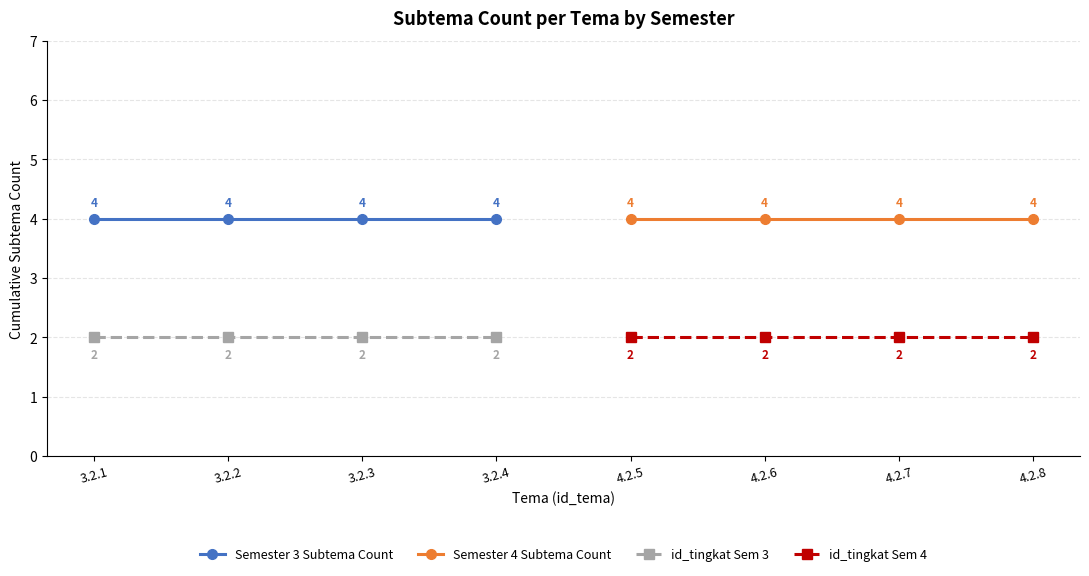

Is the value of id_tingkat Sem 3 at 3.2.4 greater than the value of Semester 3 Subtema Count at 3.2.2?

No